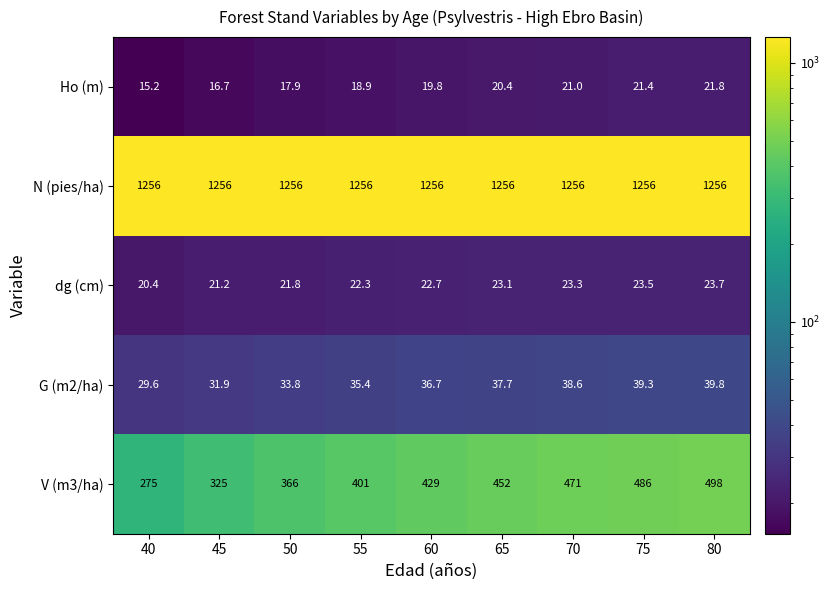

At which label does dg (cm) first exceed 22?

55